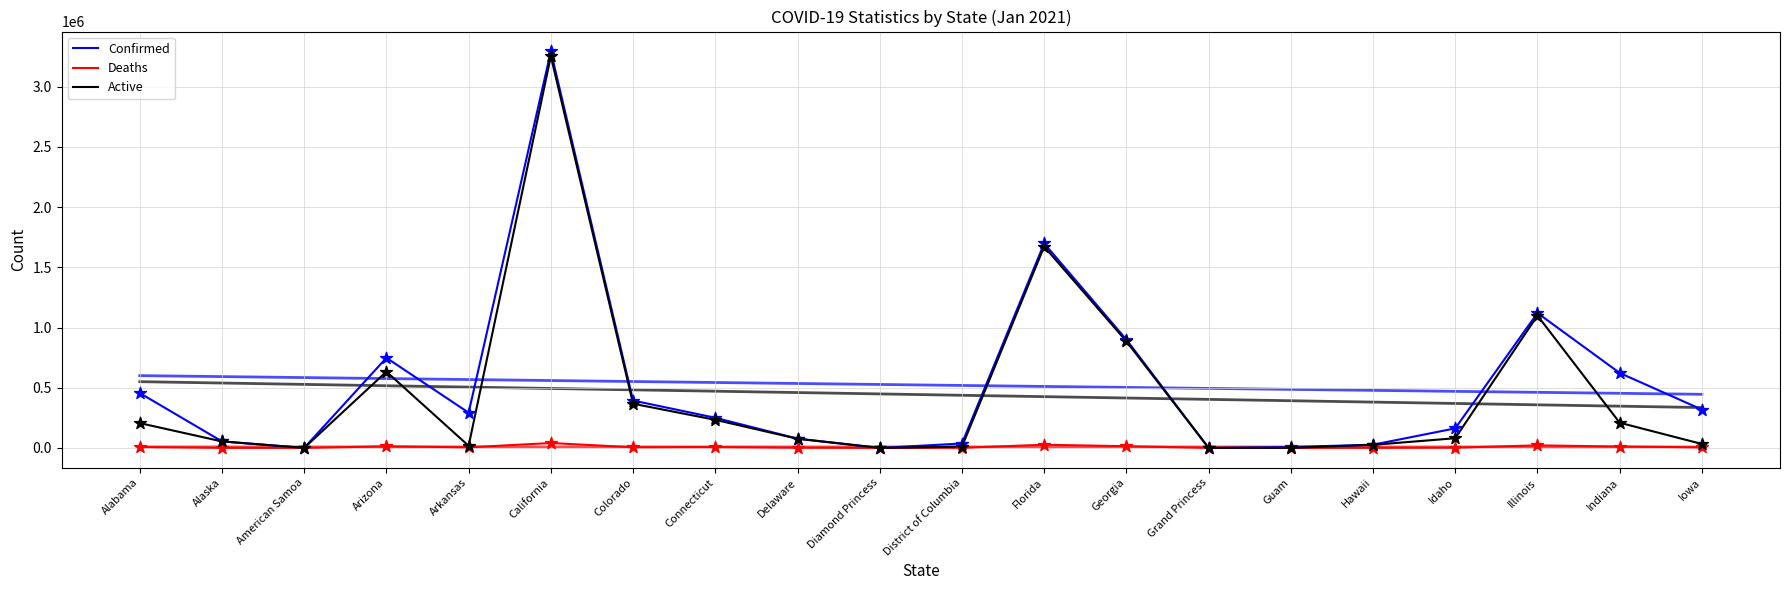

At which category is the sum across all series the highest?

California